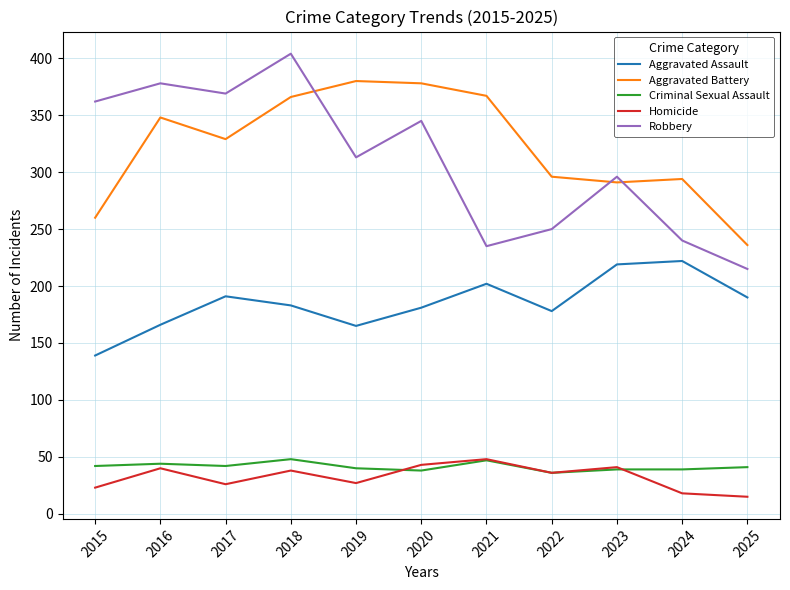

How many lines are shown in the chart?

5